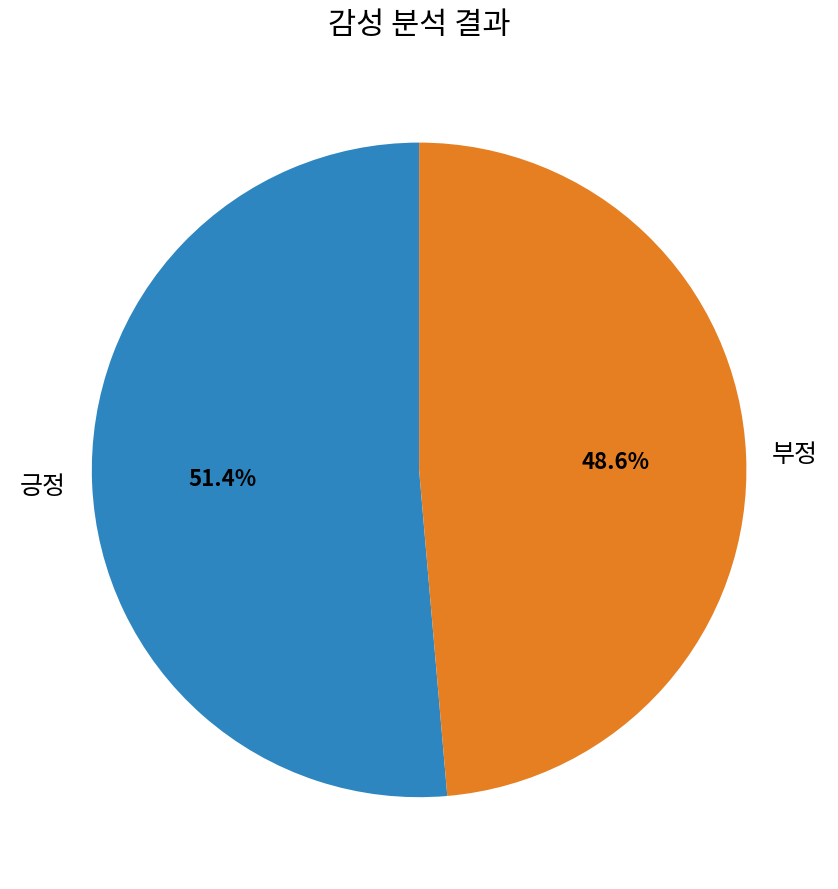

Does any single category account for the majority?

Yes